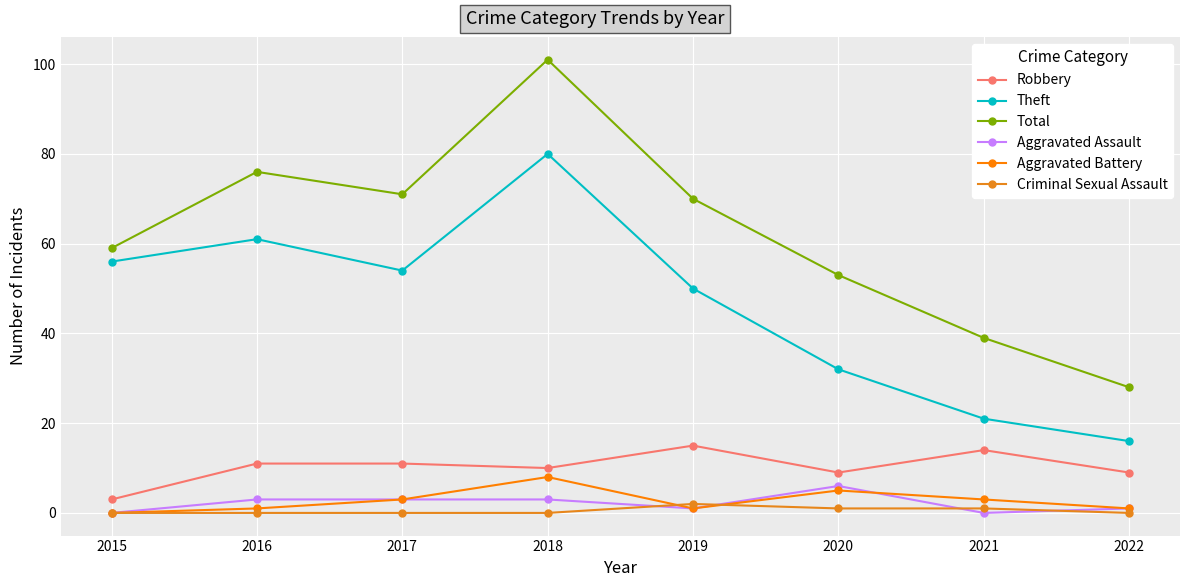

Between 2019 and 2021, which is larger?

2019